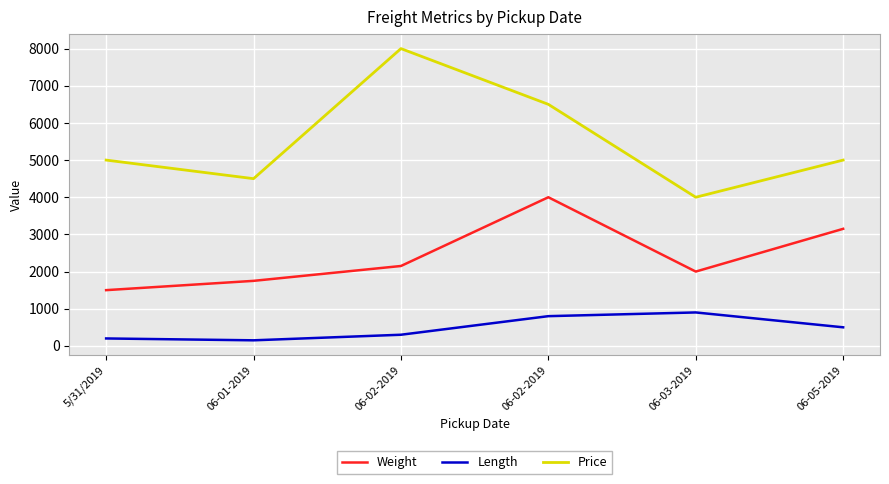

What are all the series names shown in the legend?

Weight, Length, Price